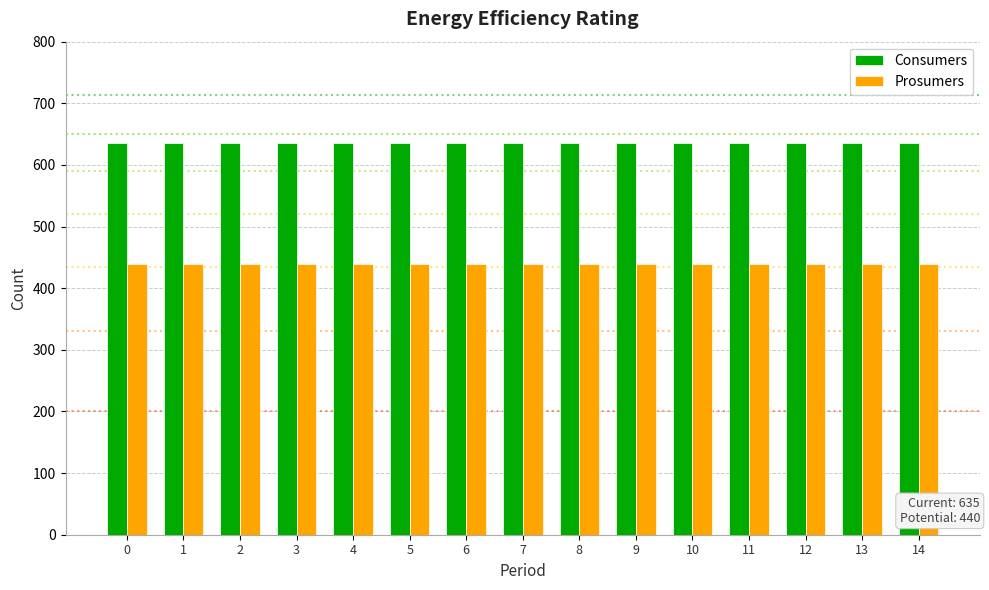

Is the value of Consumers at 0 greater than the value of Prosumers at 0?

Yes